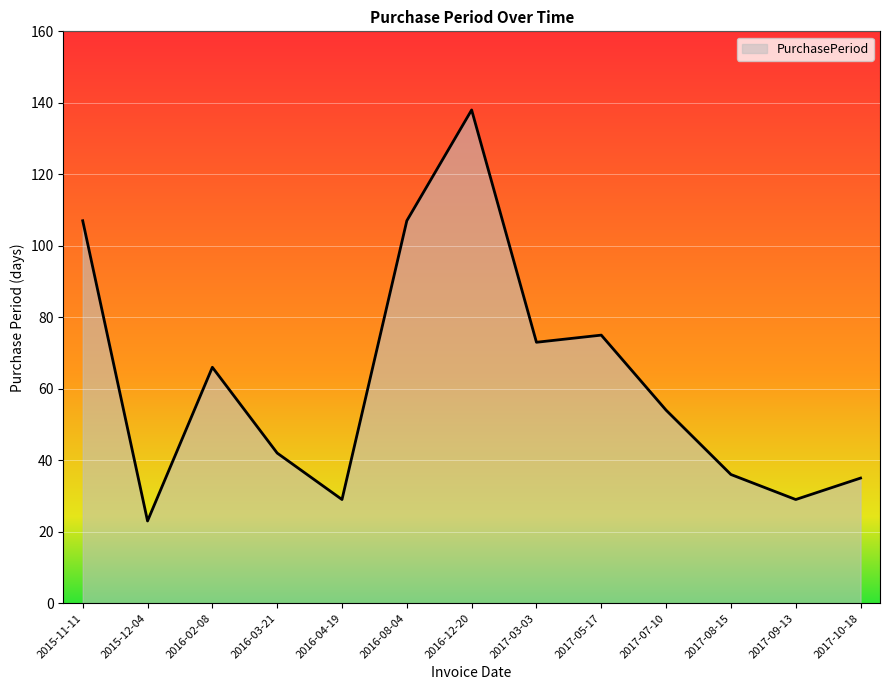

What is the smallest value displayed?

23